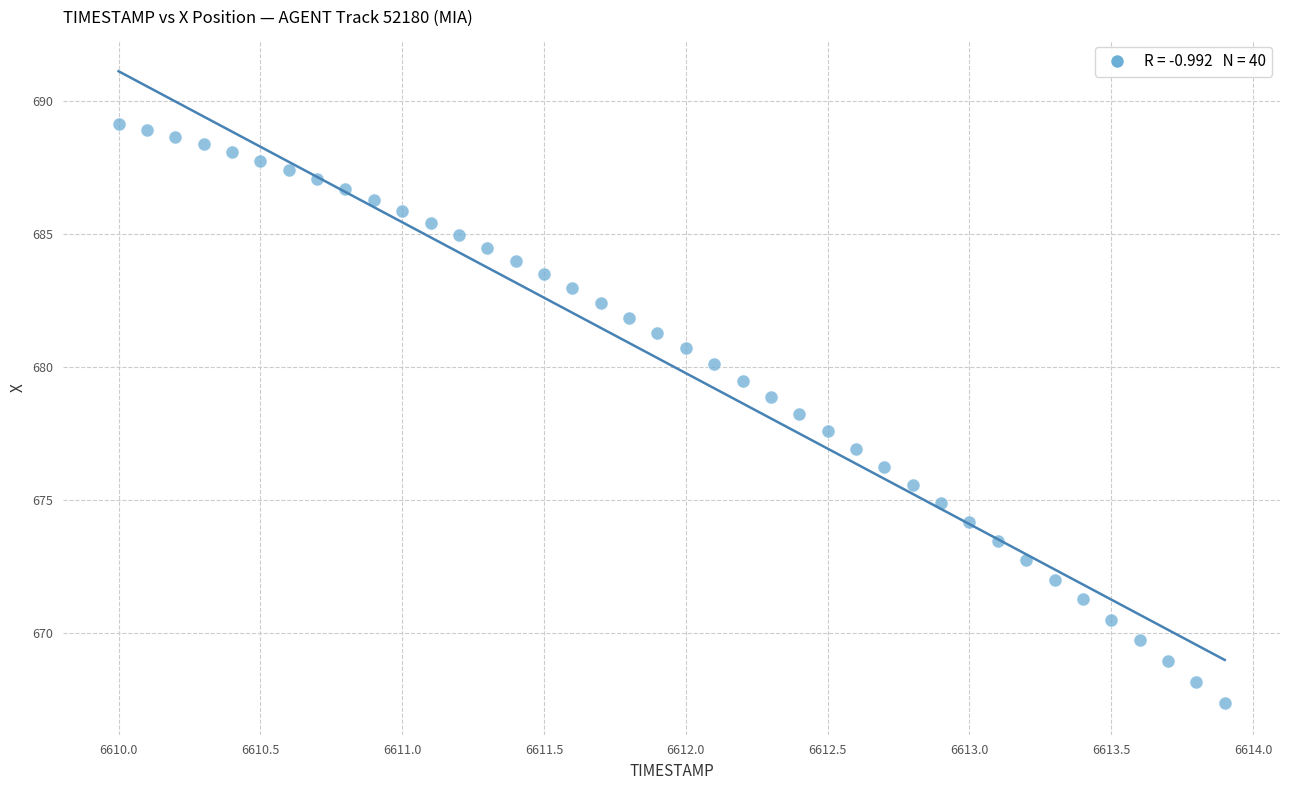

What is the range of Y values (max minus min)?

21.8